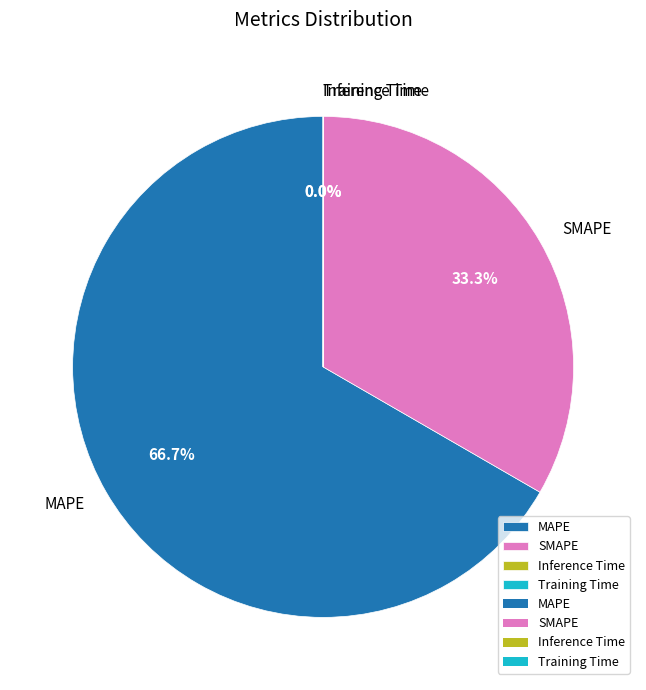

Between SMAPE and MAPE, which is larger?

MAPE